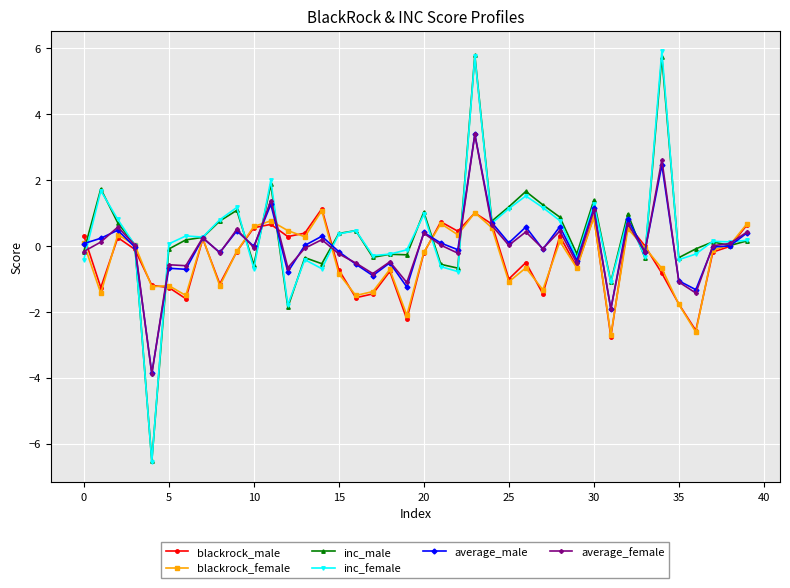

What is the value of the inc_female point at the 23rd from the left?

-0.8